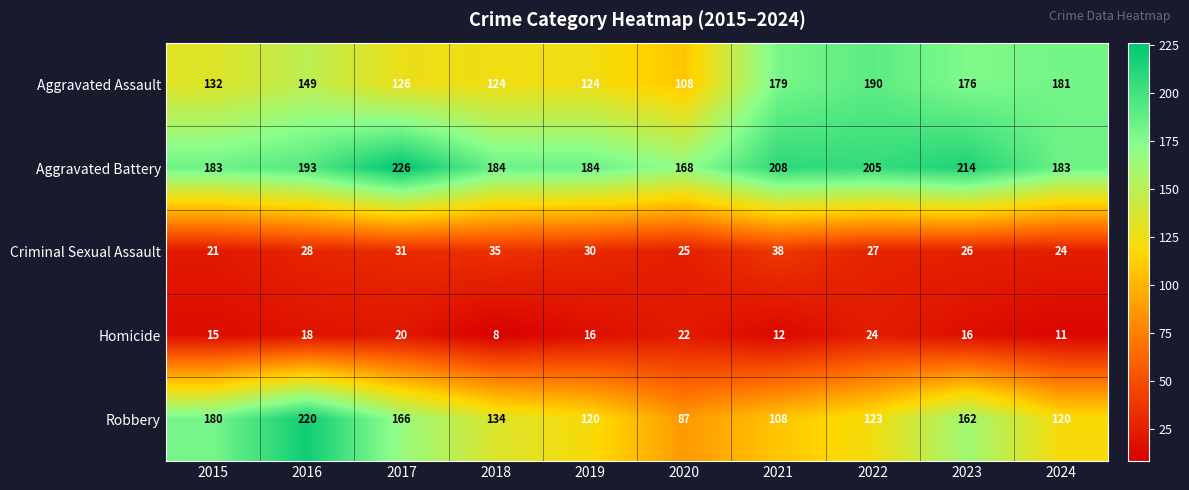

Count the number of data series in this chart.

5